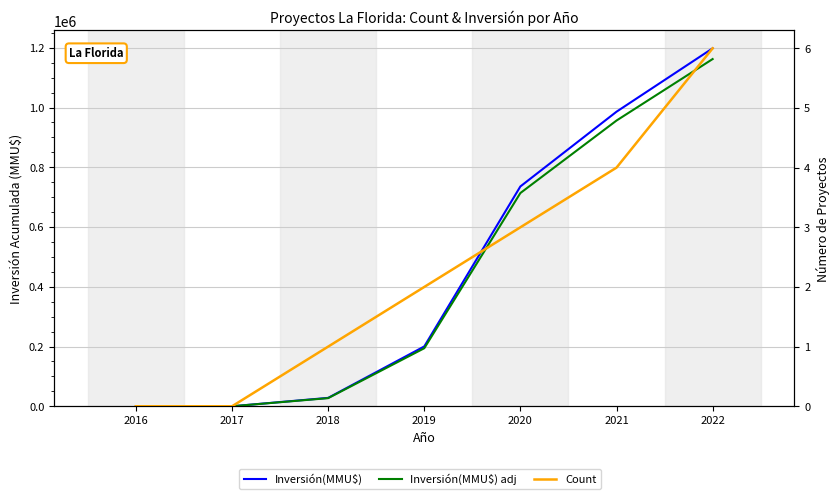

What is the total value across all series at 2021?

1942353.1